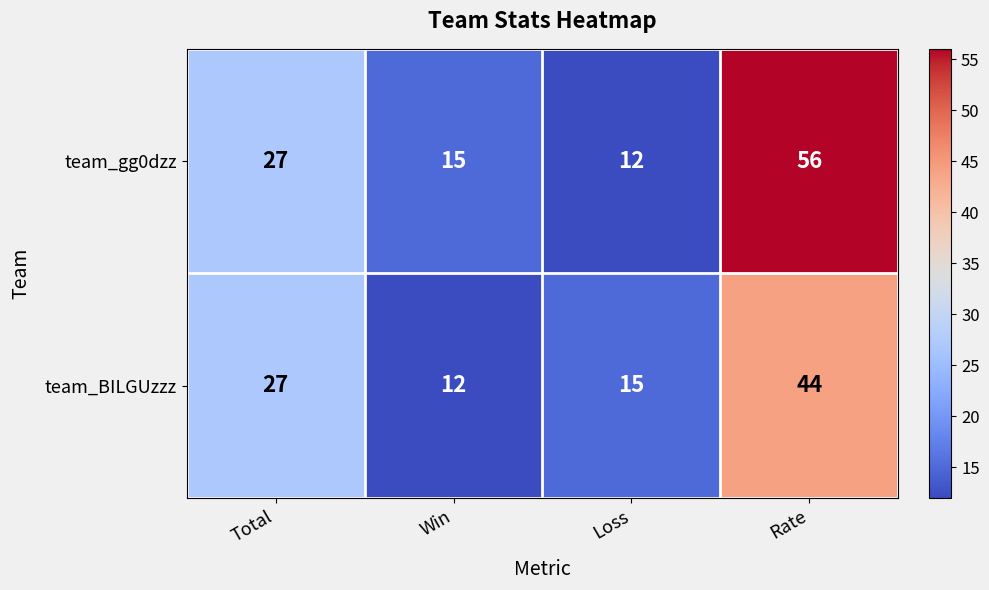

Reading right to left, what are all the values shown in this chart?

team_gg0dzz: 56	12	15	27
team_BILGUzzz: 44	15	12	27